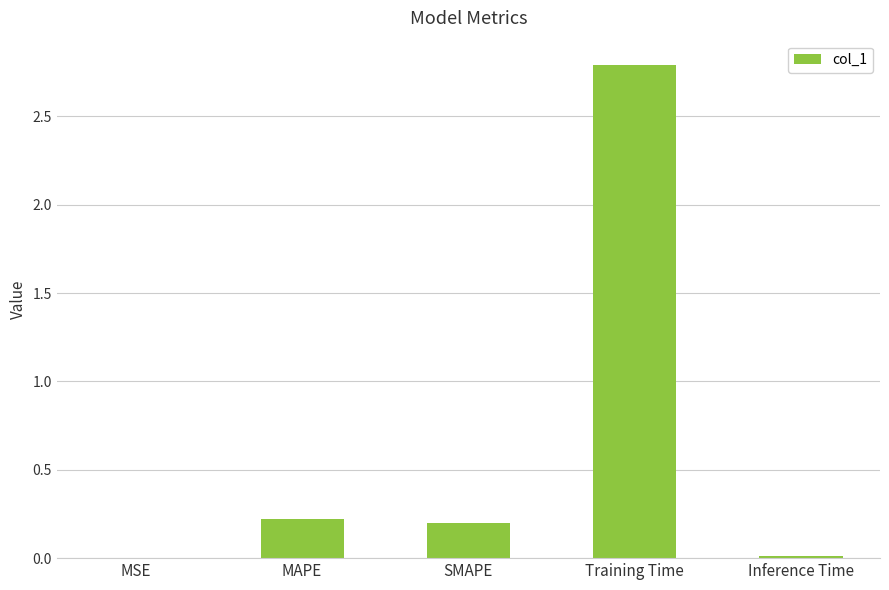

Which label corresponds to the largest value in the chart?

Training Time